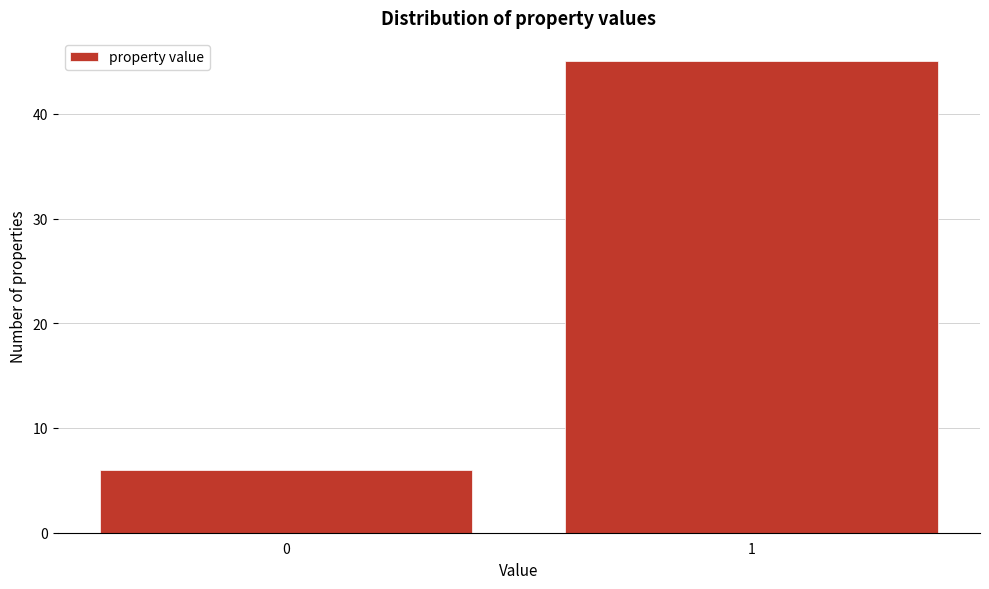

Reading right to left, extract all data points from this chart.

45	6